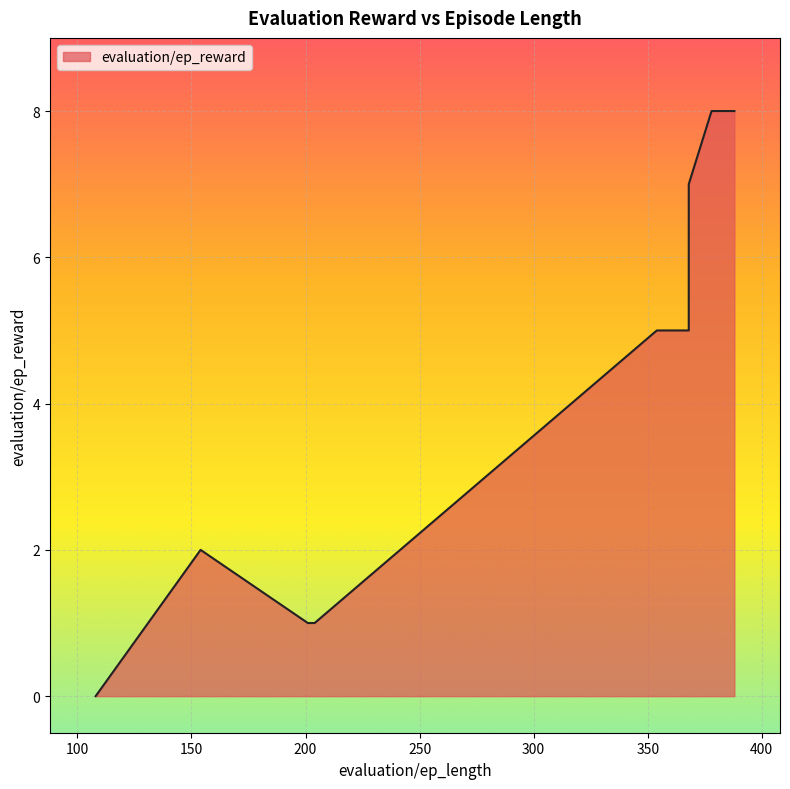

What is the change in value from 201 to 108?

-1